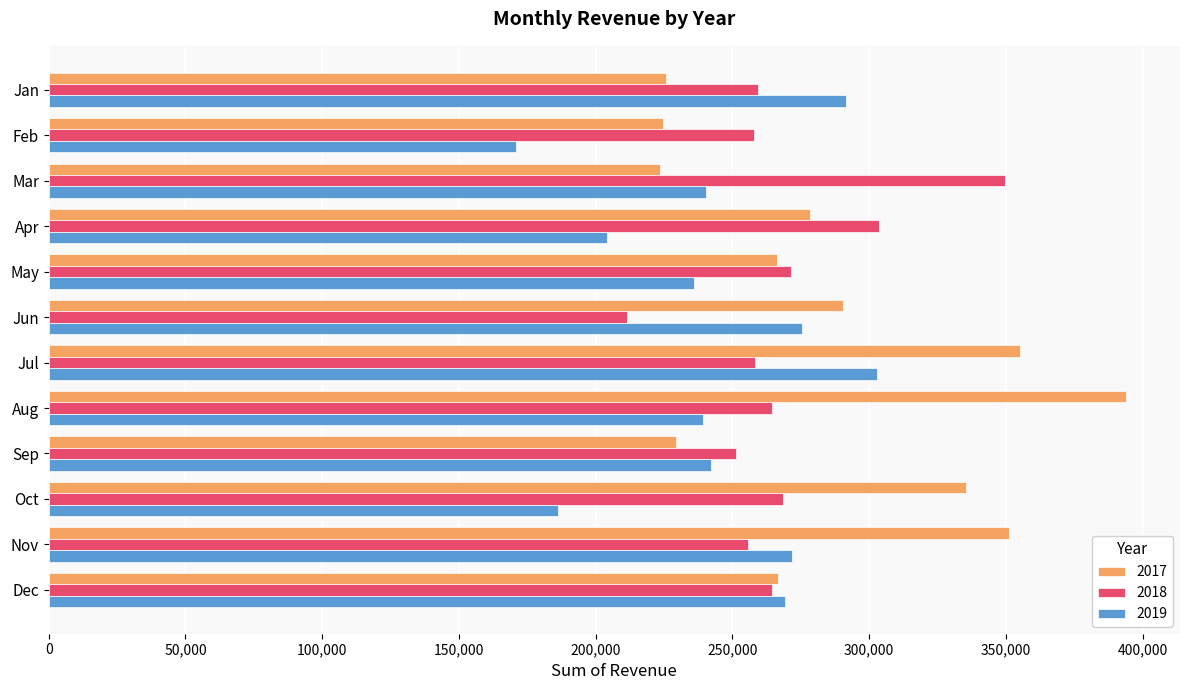

True or false: 2017 has a value of 137610 at Feb.

False